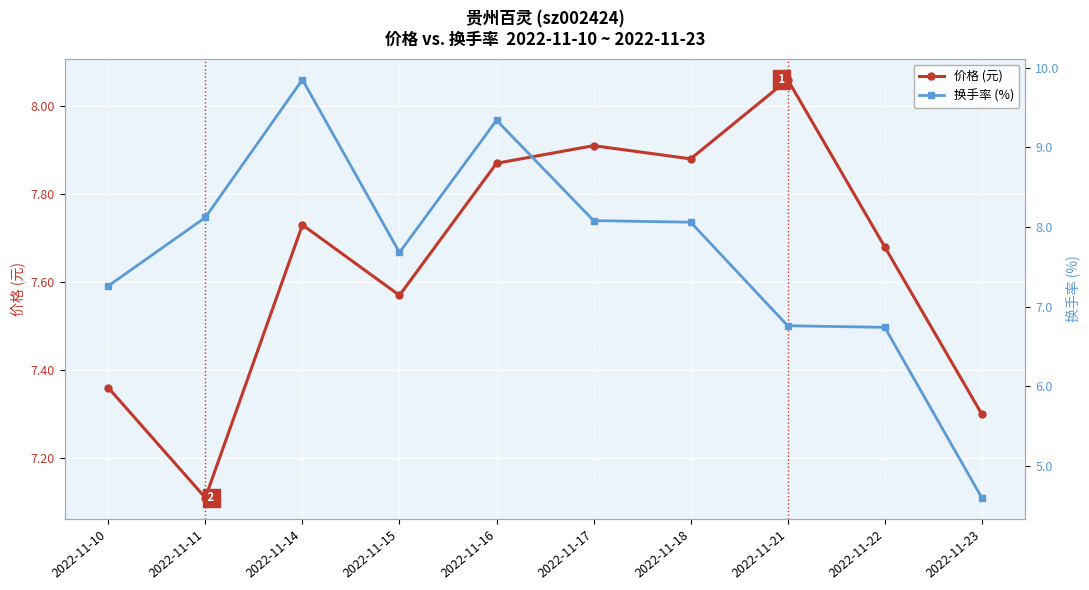

How many data points in 换手率 (%) are less than 8?

5